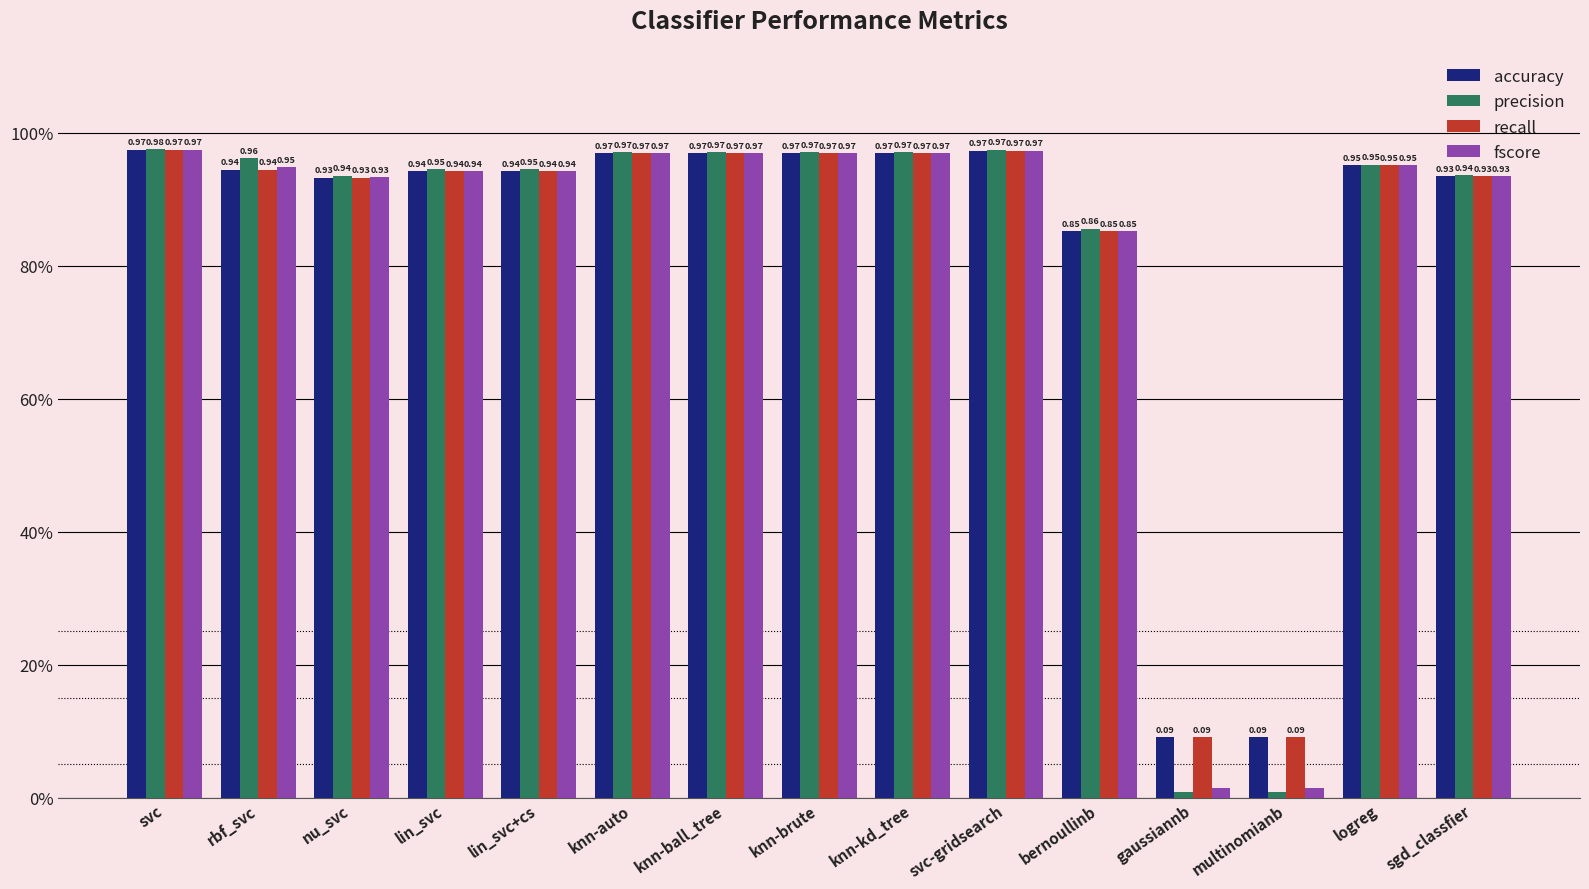

The value of fscore at multinomianb is 0.0. True or false?

False